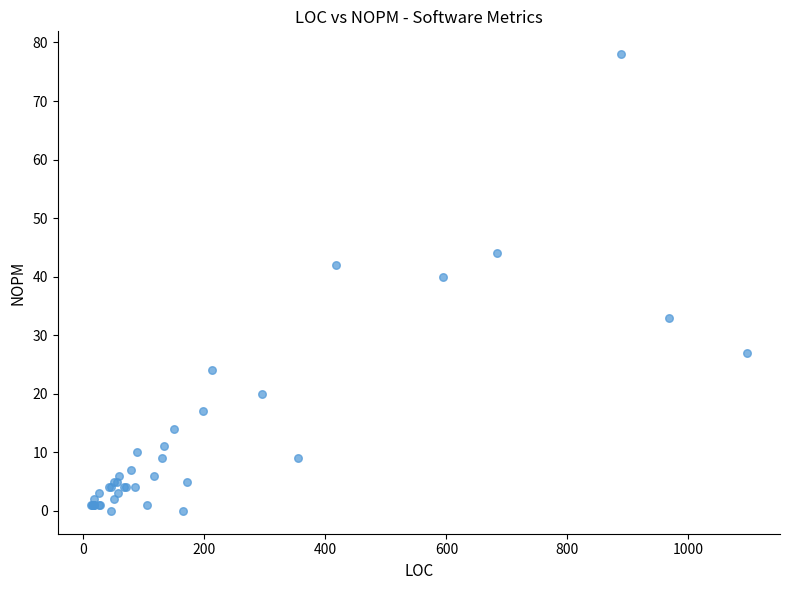

What Y value in the scatter plot is closest to 39?

40